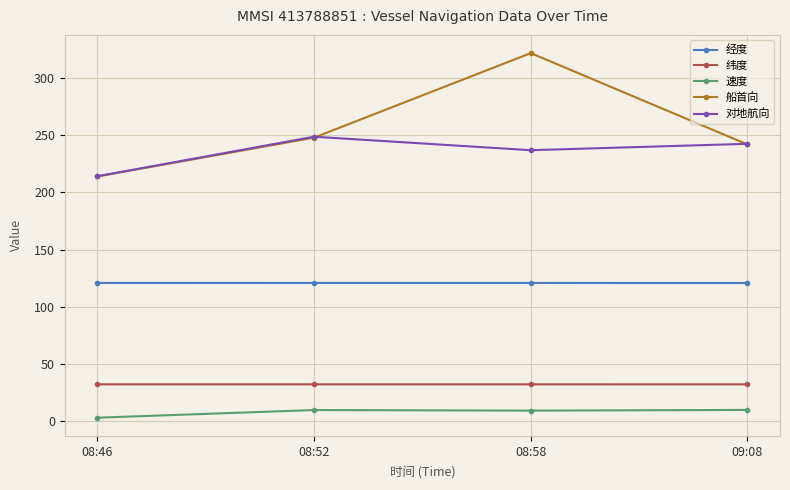

What is the sum of the 船首向 values at 08:52 and 08:46?

462.0